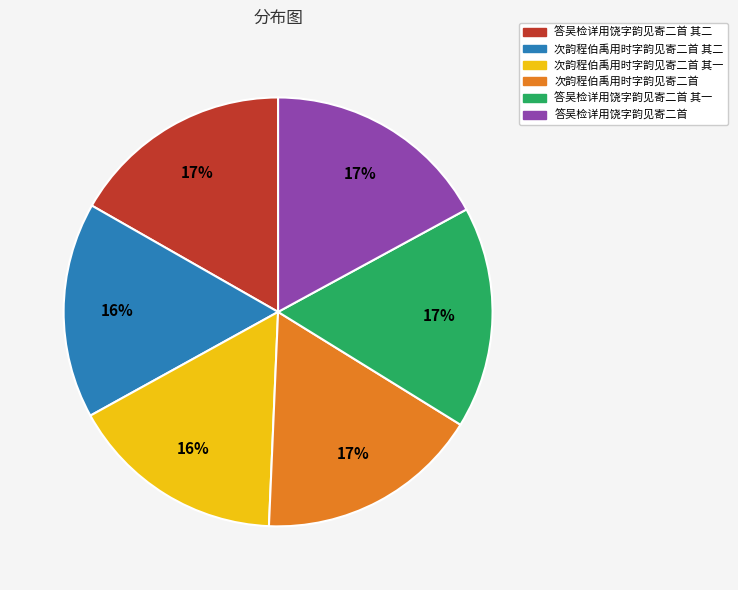

To the nearest percent, what is the difference between the largest and smallest slice percentages?

1%